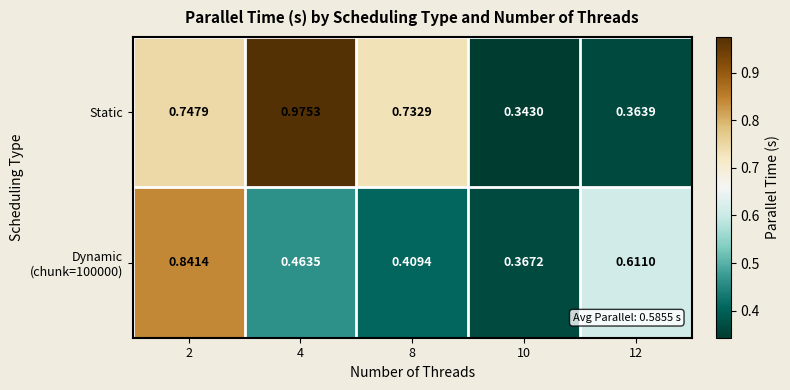

Which series has the largest total across all categories?

Static